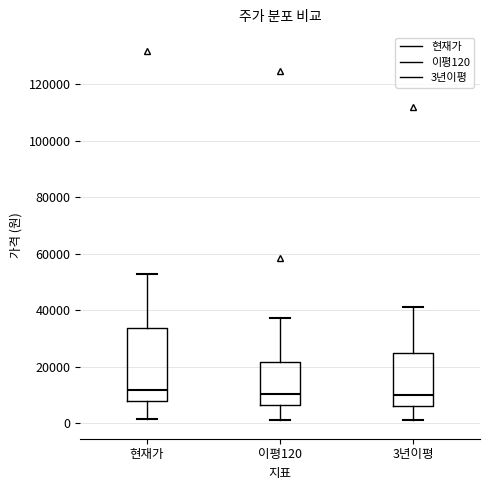

Where is the lower edge of the box for 3년이평 on the y-axis? The values are not printed on the chart, so give them approximately, as read against the axis.

6000